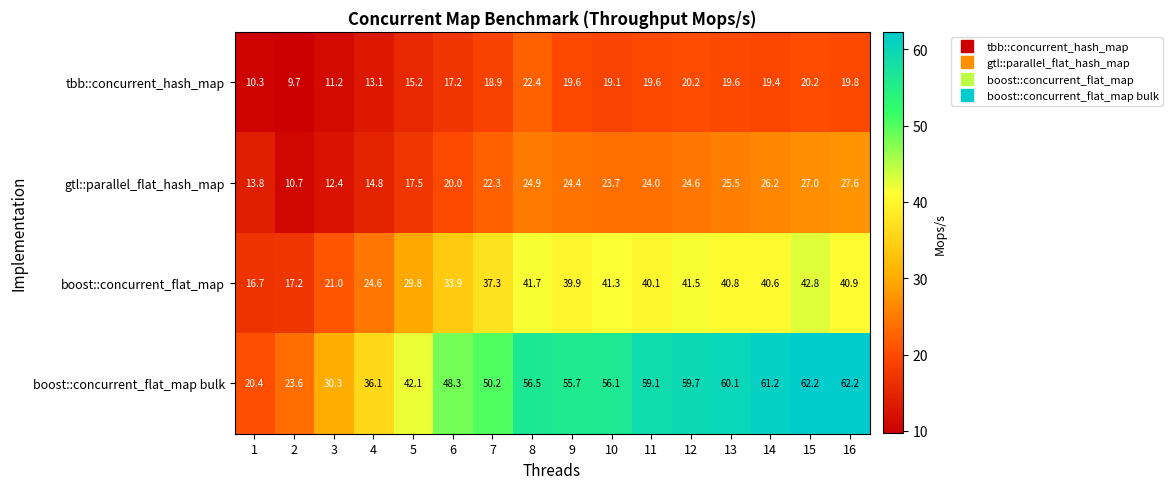

List the series in order of their peak value, lowest first.

tbb::concurrent_hash_map, gtl::parallel_flat_hash_map, boost::concurrent_flat_map, boost::concurrent_flat_map bulk